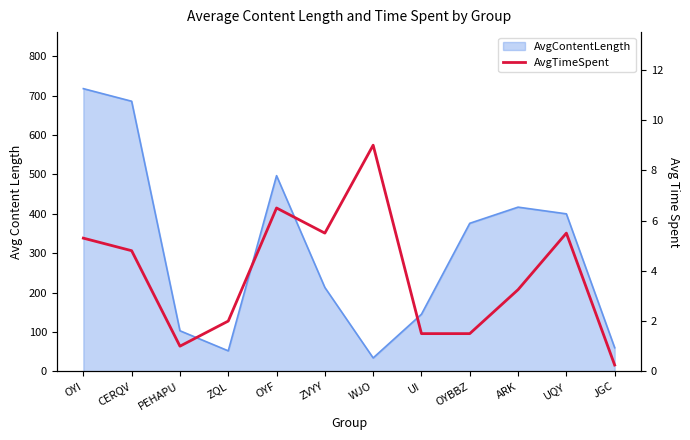

The value at CERQV is 7.0. True or false?

False